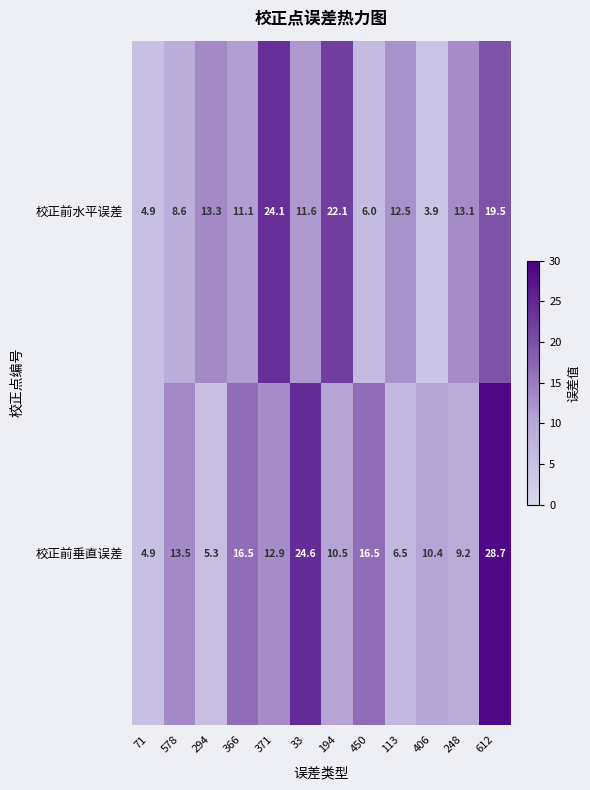

What is the total value across all series at 248?

22.3